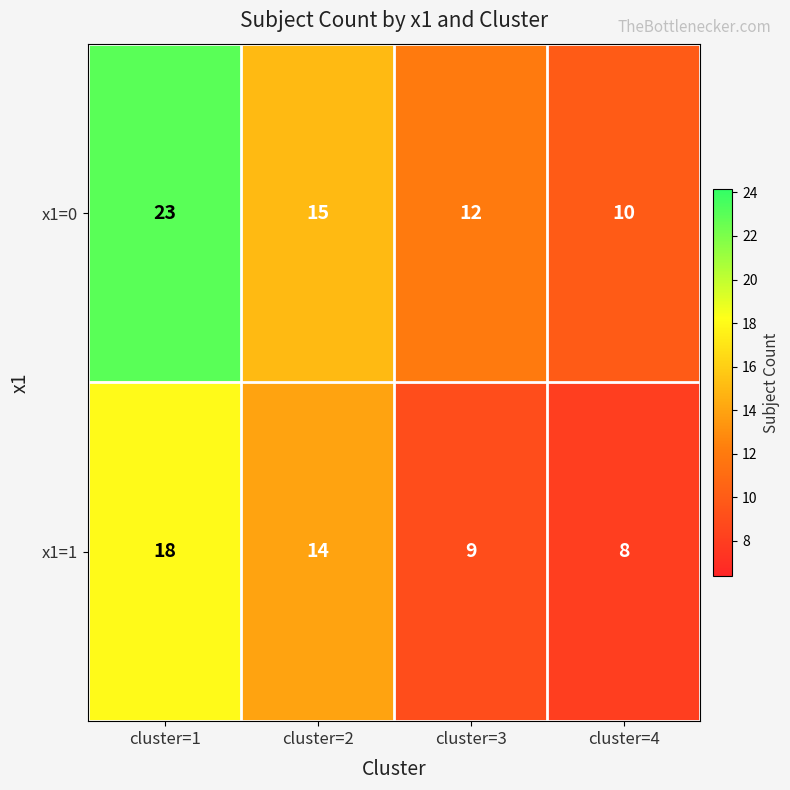

Which label corresponds to the largest value in the chart?

cluster=1